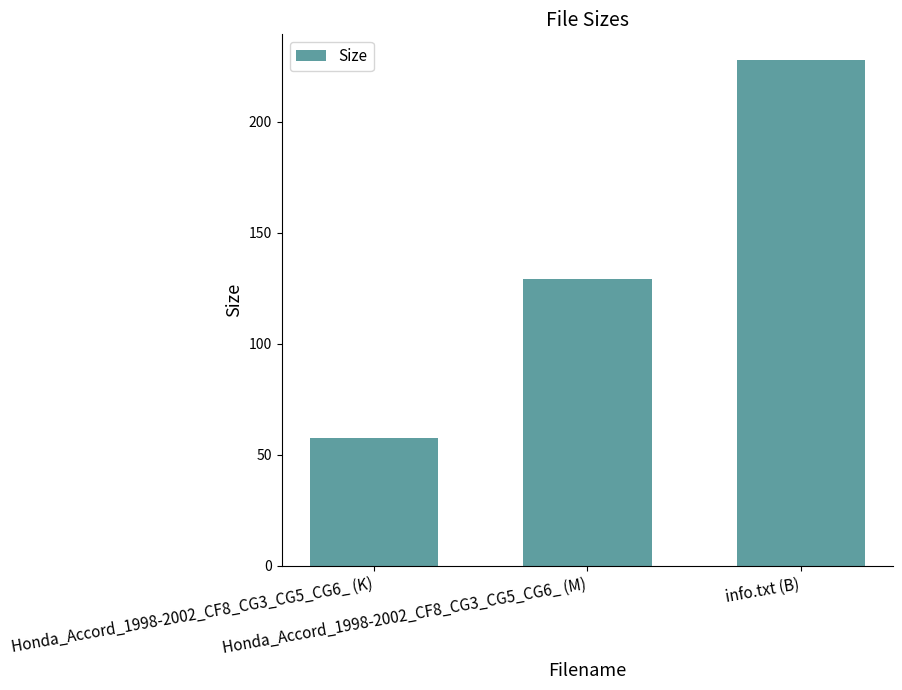

Between Honda_Accord_1998-2002_CF8_CG3_CG5_CG6_ (K) and Honda_Accord_1998-2002_CF8_CG3_CG5_CG6_ (M), which is larger?

Honda_Accord_1998-2002_CF8_CG3_CG5_CG6_ (M)